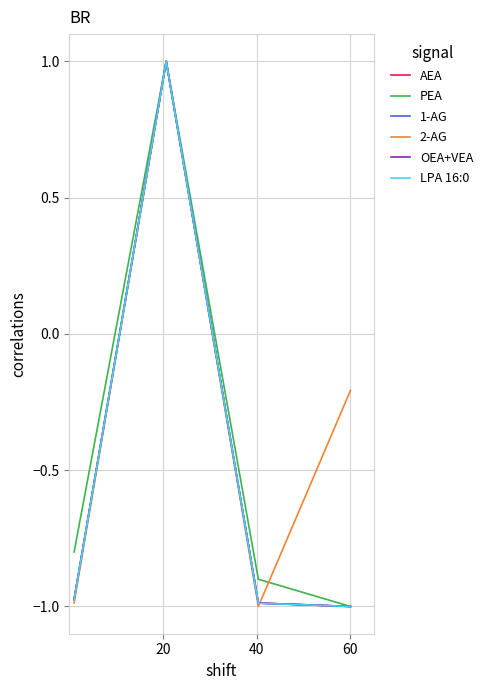

Does the chart have visible grid lines?

Yes